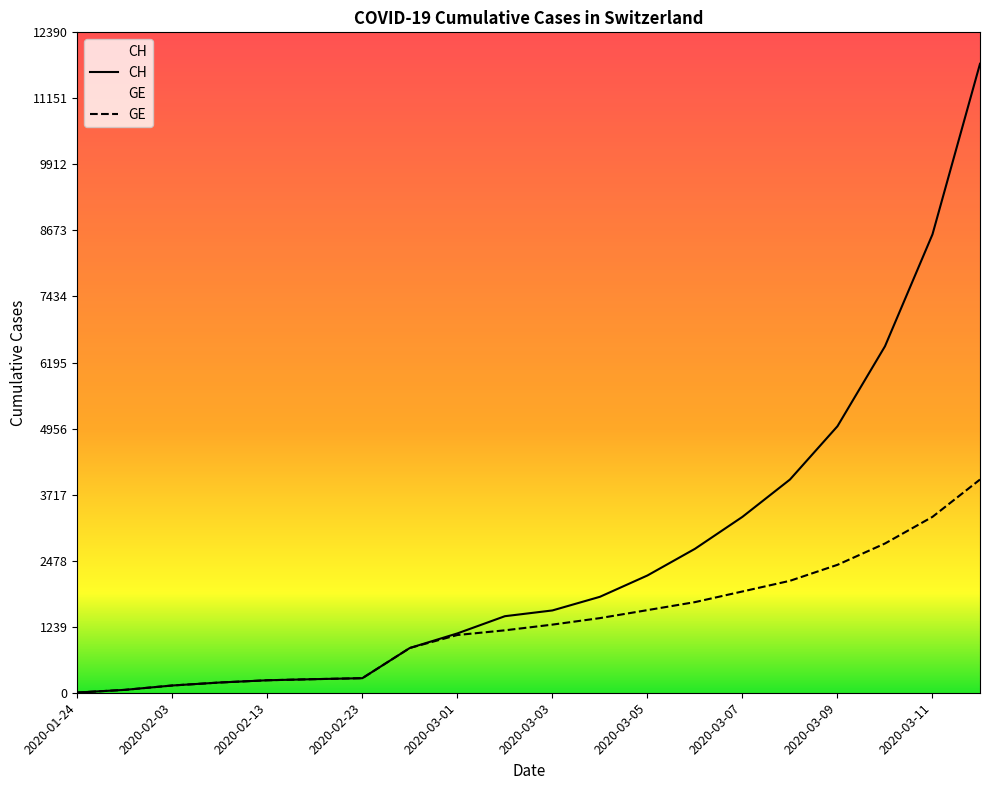

The value of GE at 2020-02-08 is 192. True or false?

True